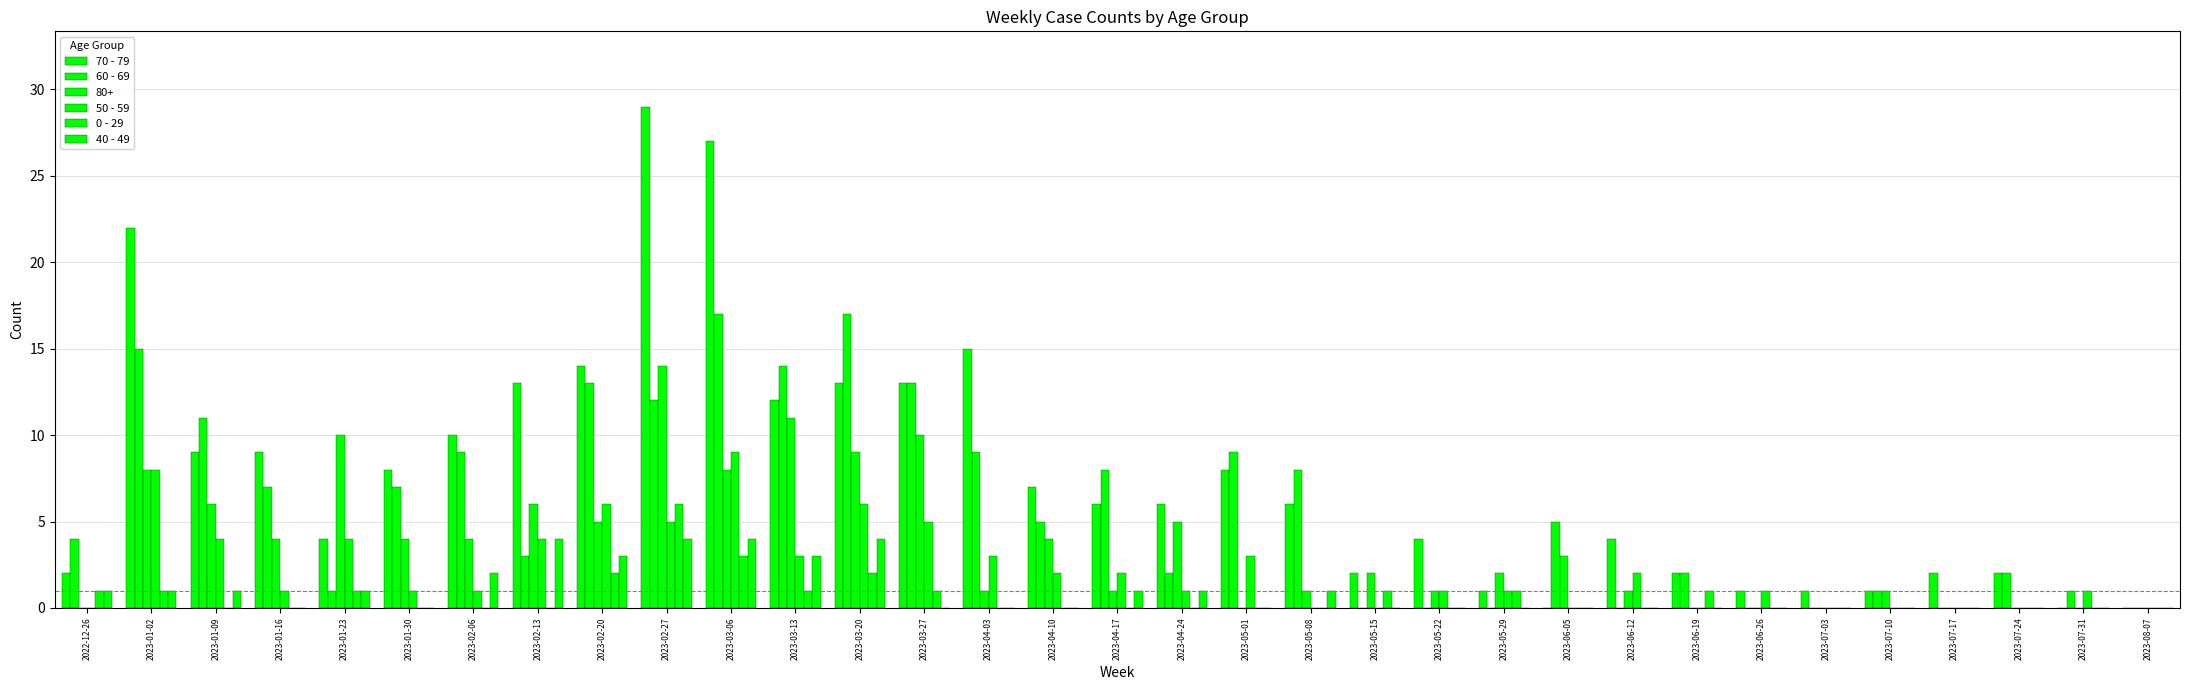

At which label does 60 - 69 first exceed 5?

2023-01-02